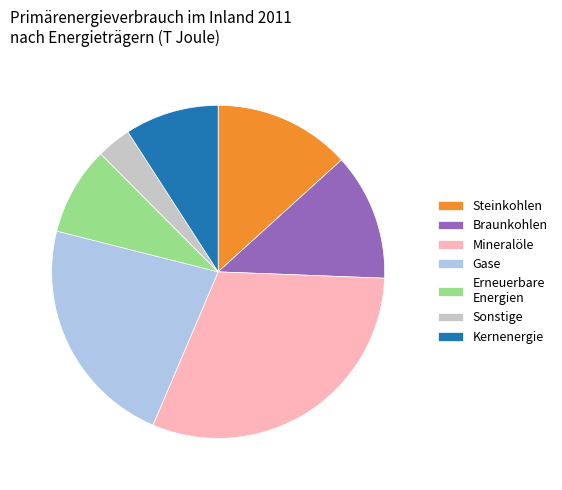

Combined, do Erneuerbare Energien and Steinkohlen account for over 50%?

No